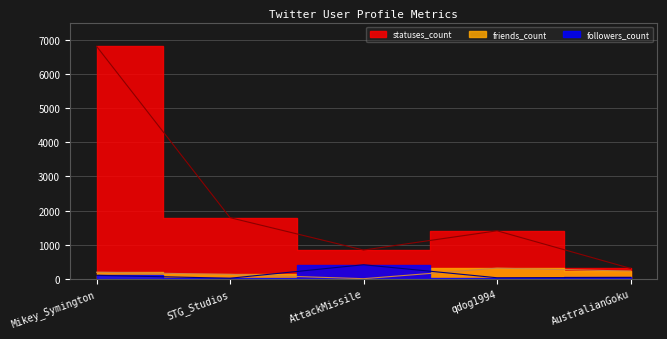

What are all the series names shown in the legend?

followers_count, friends_count, statuses_count